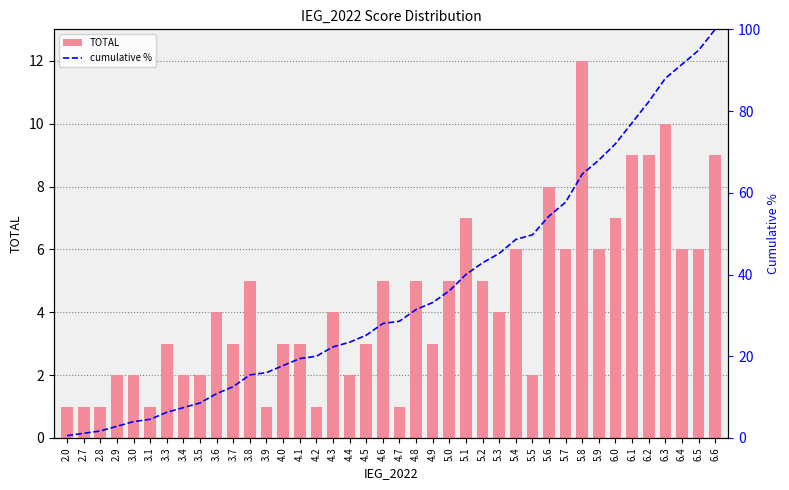

At which label is TOTAL closest to 6?

5.4